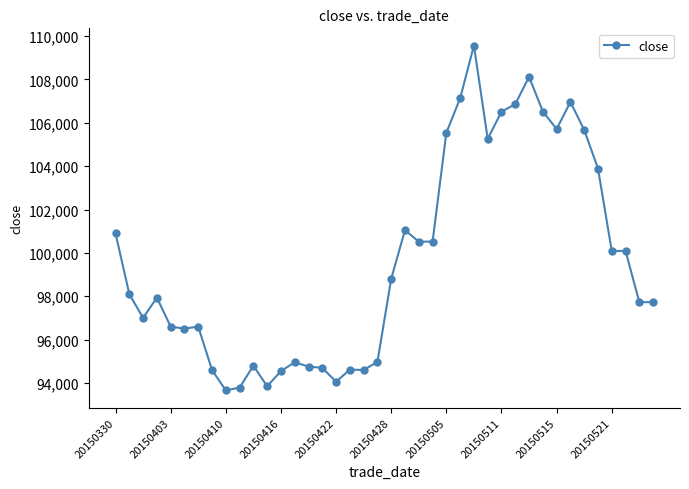

What is the greatest value displayed?

109560